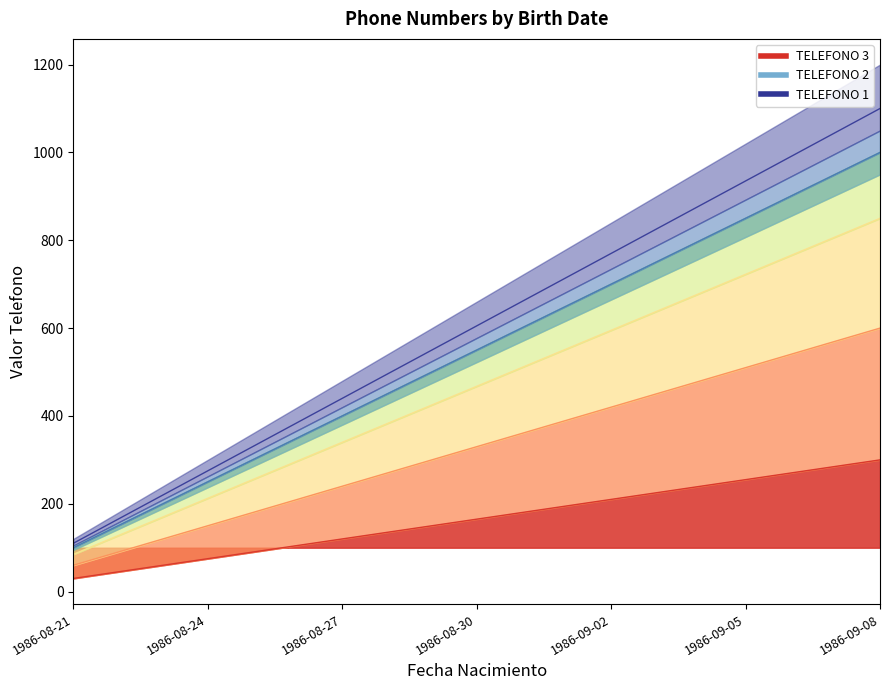

Reading left to right, what are all the values shown in this chart?

TELEFONO 1: 1986-08-21=30.0	1986-08-22=45.0	1986-08-23=60.0	1986-08-24=75.0	1986-08-25=90.0	1986-08-26=105.0	1986-08-27=120.0	1986-08-28=135.0	1986-08-29=150.0	1986-08-30=165.0	1986-08-31=180.0	1986-09-01=195.0	1986-09-02=210.0	1986-09-03=225.0	1986-09-04=240.0	1986-09-05=255.0	1986-09-06=270.0	1986-09-07=285.0	1986-09-08=300.0
TELEFONO 2: 1986-08-21=60.0	1986-08-22=90.0	1986-08-23=120.0	1986-08-24=150.0	1986-08-25=180.0	1986-08-26=210.0	1986-08-27=240.0	1986-08-28=270.0	1986-08-29=300.0	1986-08-30=330.0	1986-08-31=360.0	1986-09-01=390.0	1986-09-02=420.0	1986-09-03=450.0	1986-09-04=480.0	1986-09-05=510.0	1986-09-06=540.0	1986-09-07=570.0	1986-09-08=600.0
TELEFONO 3: 1986-08-21=85.0	1986-08-22=127.5	1986-08-23=170.0	1986-08-24=212.5	1986-08-25=255.0	1986-08-26=297.5	1986-08-27=340.0	1986-08-28=382.5	1986-08-29=425.0	1986-08-30=467.5	1986-08-31=510.0	1986-09-01=552.5	1986-09-02=595.0	1986-09-03=637.5	1986-09-04=680.0	1986-09-05=722.5	1986-09-06=765.0	1986-09-07=807.5	1986-09-08=850.0